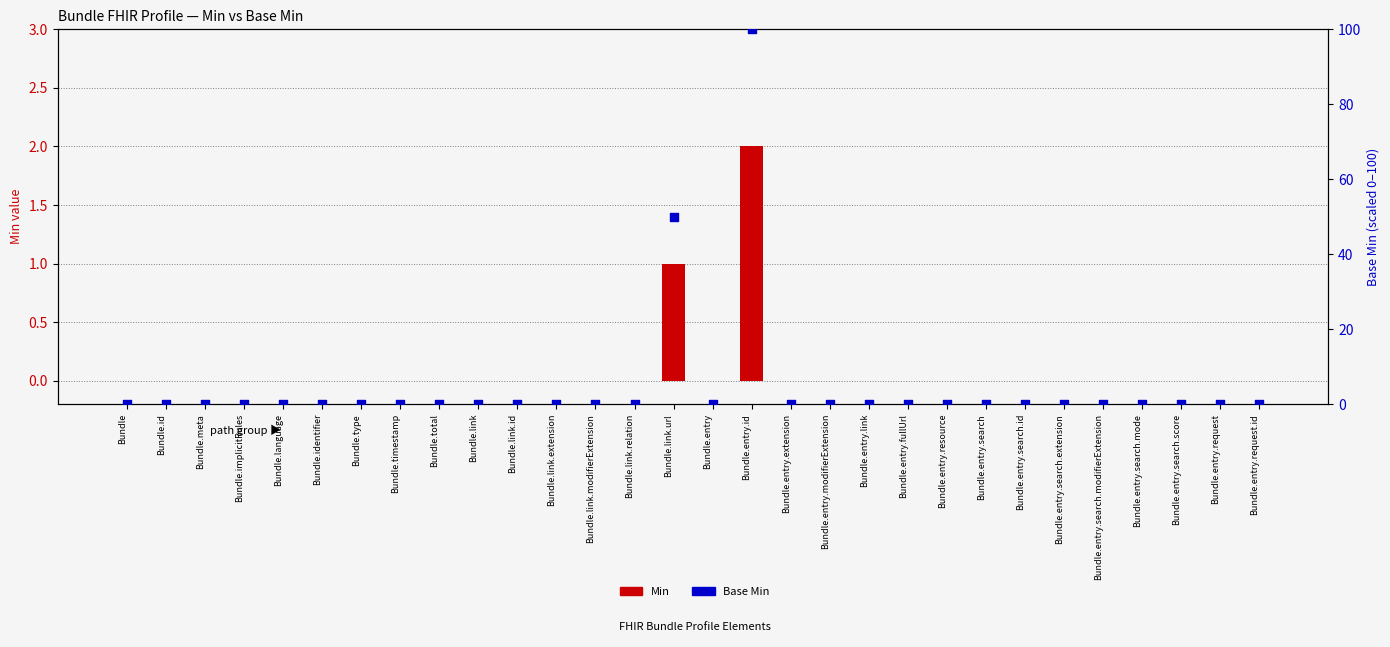

Which series contains the highest Y value?

Base Min